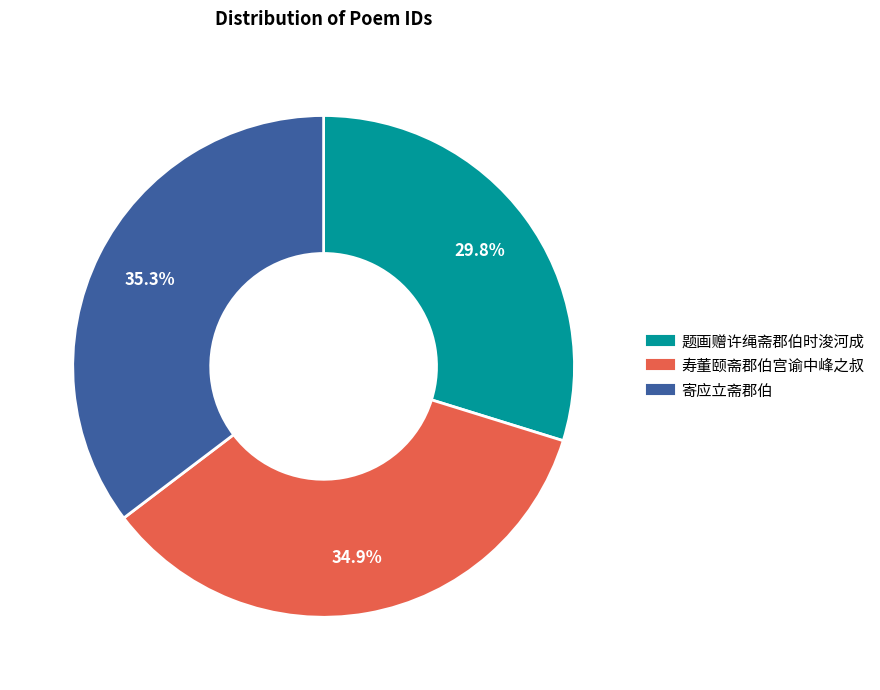

Is 寿董颐斋郡伯宫谕中峰之叔 the majority of the pie?

No